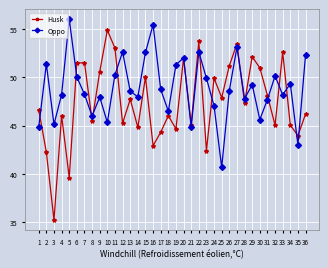

How many intersections are there between Husk and Oppo?

15